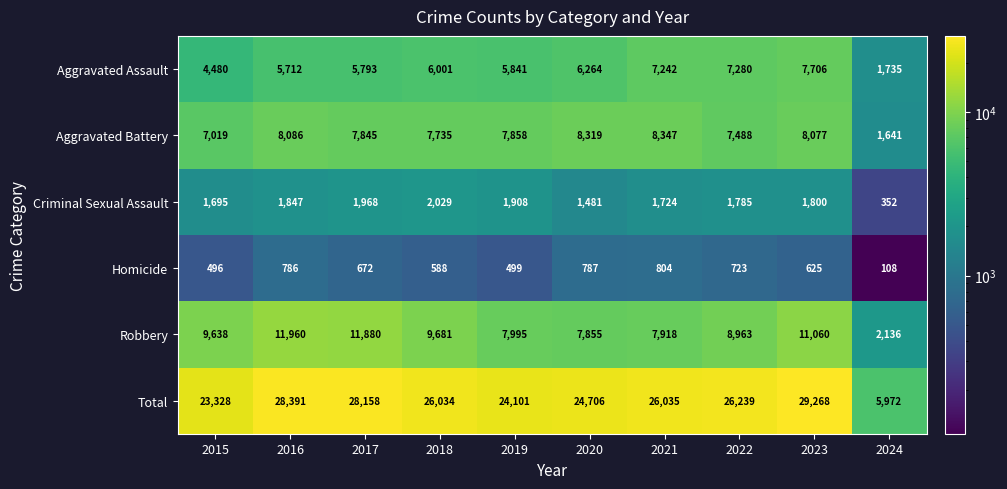

At which label is Aggravated Assault closest to 4720?

2015